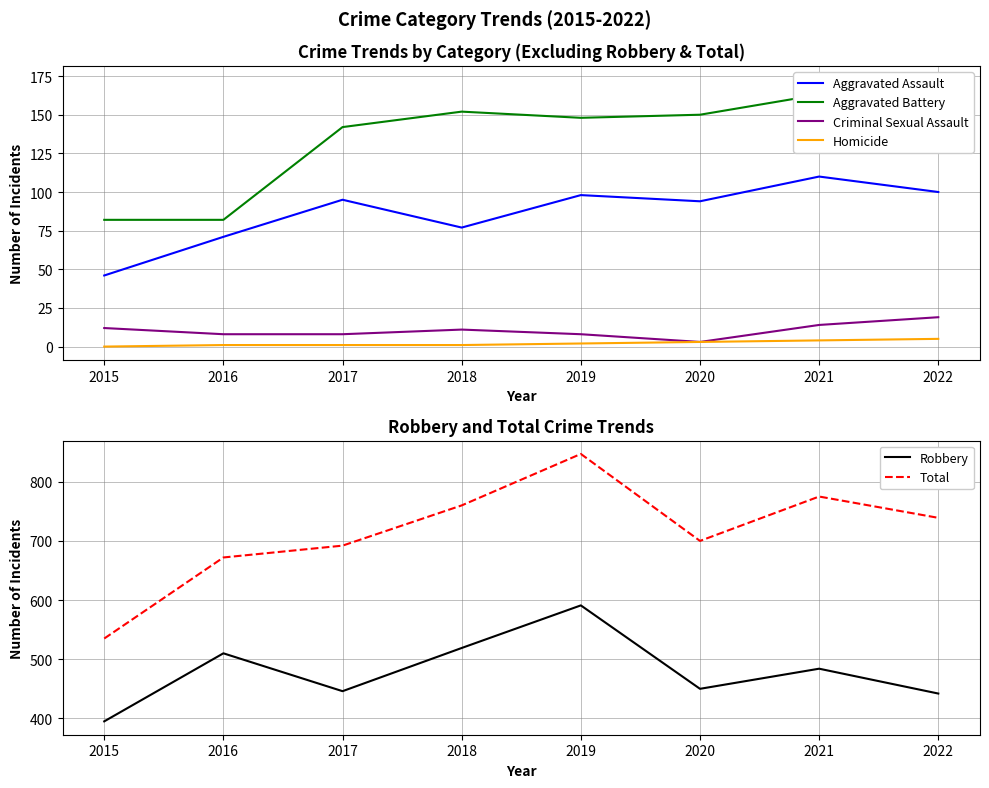

Reading left to right, extract all data points from this chart.

Aggravated Assault: 46	71	95	77	98	94	110	100
Aggravated Battery: 82	82	142	152	148	150	163	173
Criminal Sexual Assault: 12	8	8	11	8	3	14	19
Homicide: 0	1	1	1	2	3	4	5
Robbery: 395	510	446	519	591	450	484	442
Total: 535	672	692	760	847	700	775	739